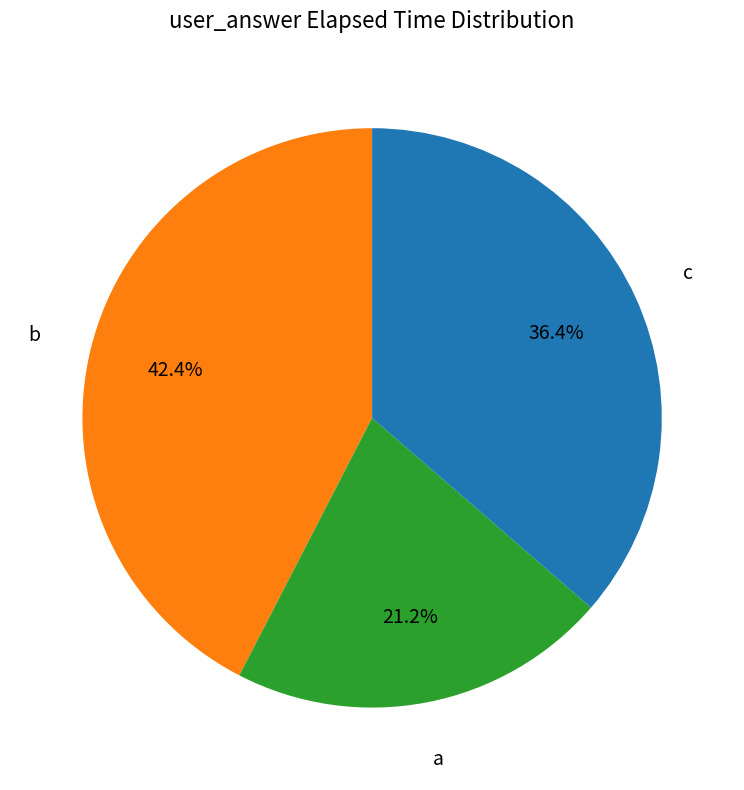

Which category has the smallest portion of the pie?

a